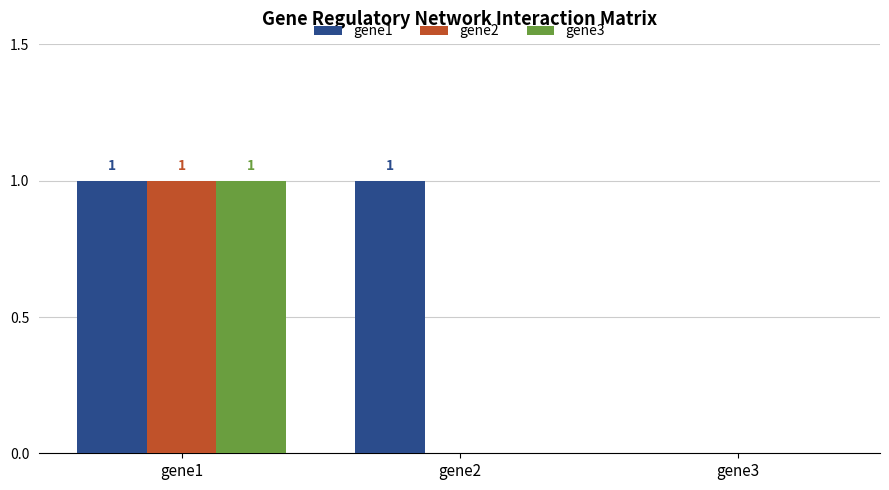

What are all the series names shown in the legend?

gene1, gene2, gene3